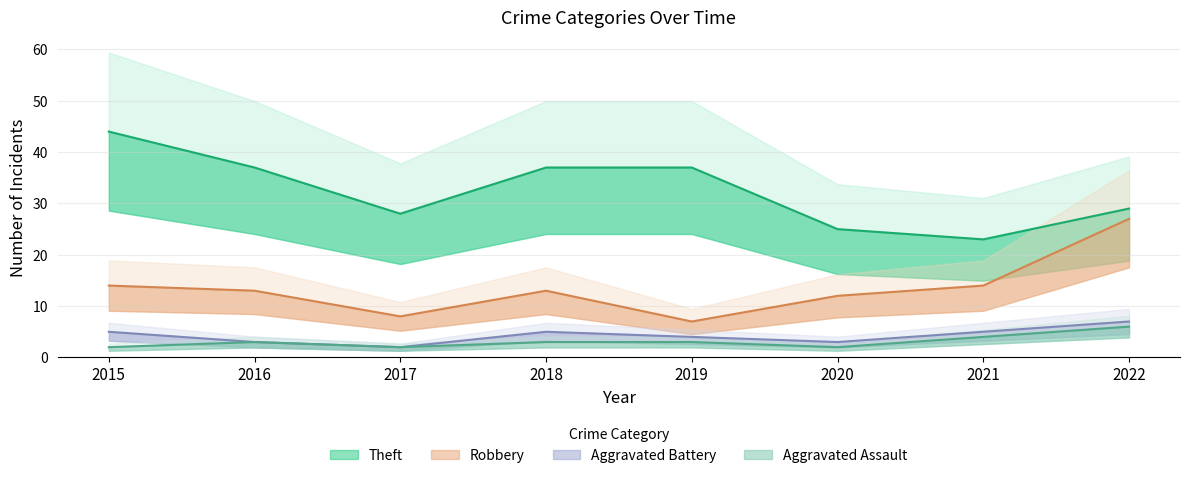

True or false: Aggravated Battery and Theft cross at least once.

False